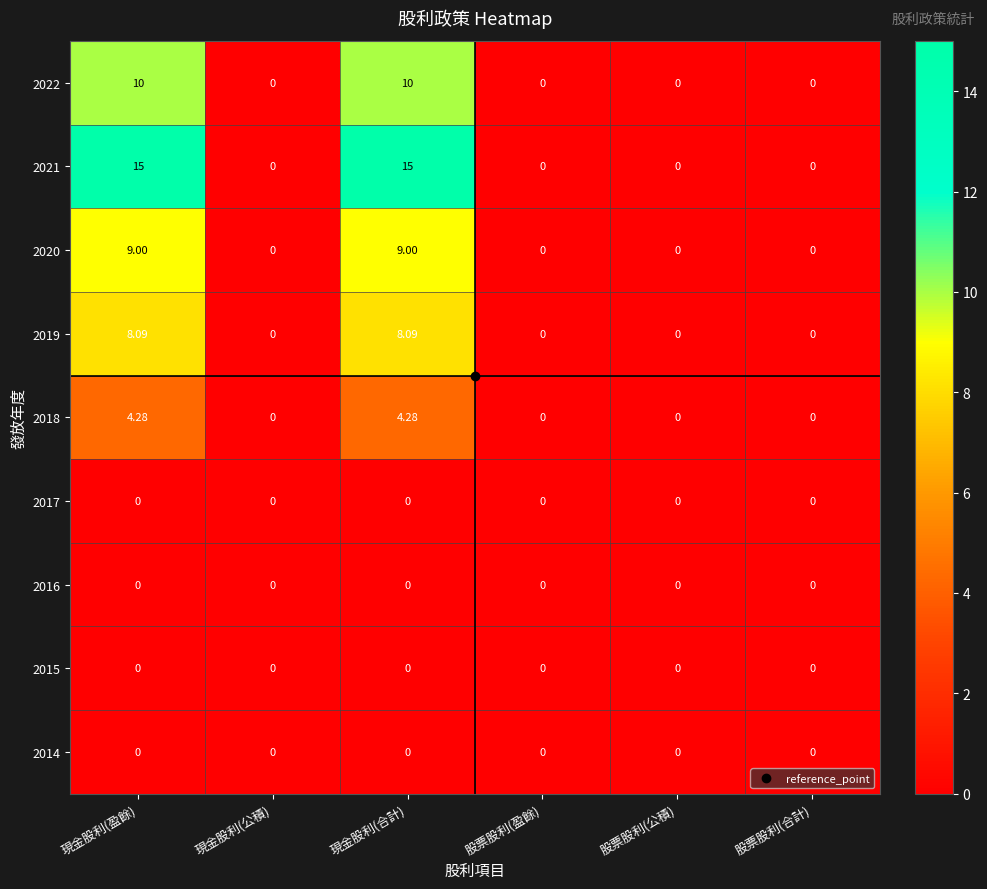

Which label corresponds to the smallest value in the chart?

現金股利(公積)